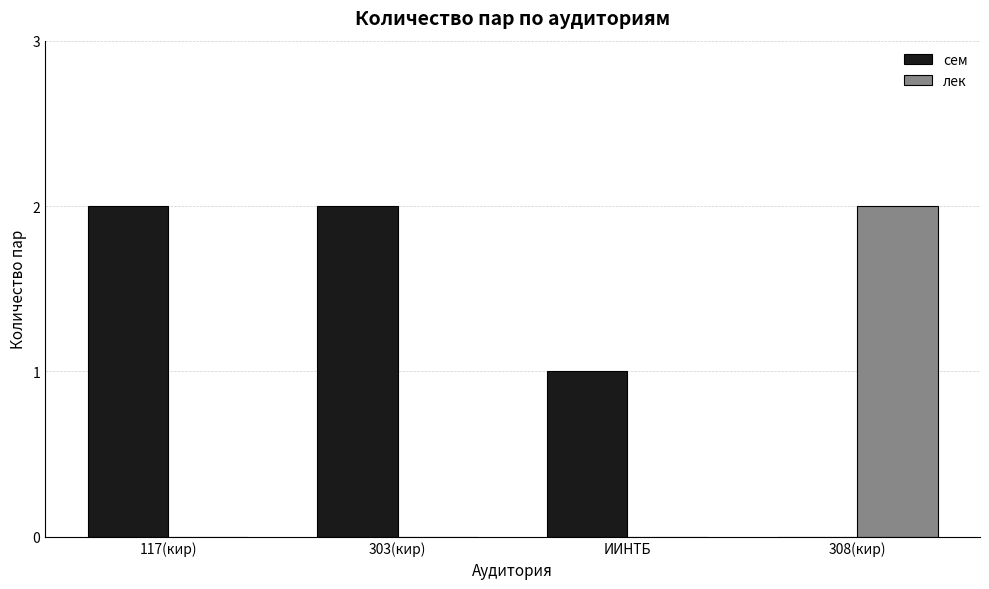

Which series has the largest total across all categories?

сем